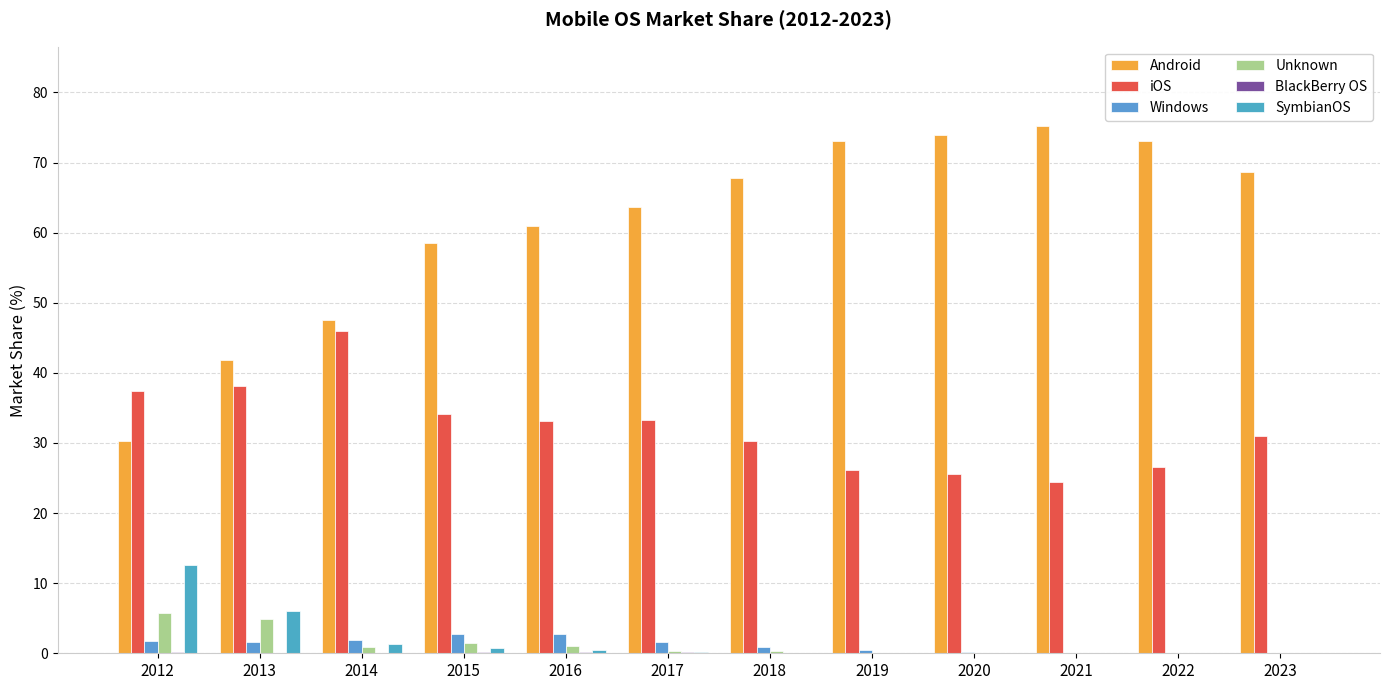

The value of Android at 2022 is 73.1. True or false?

True